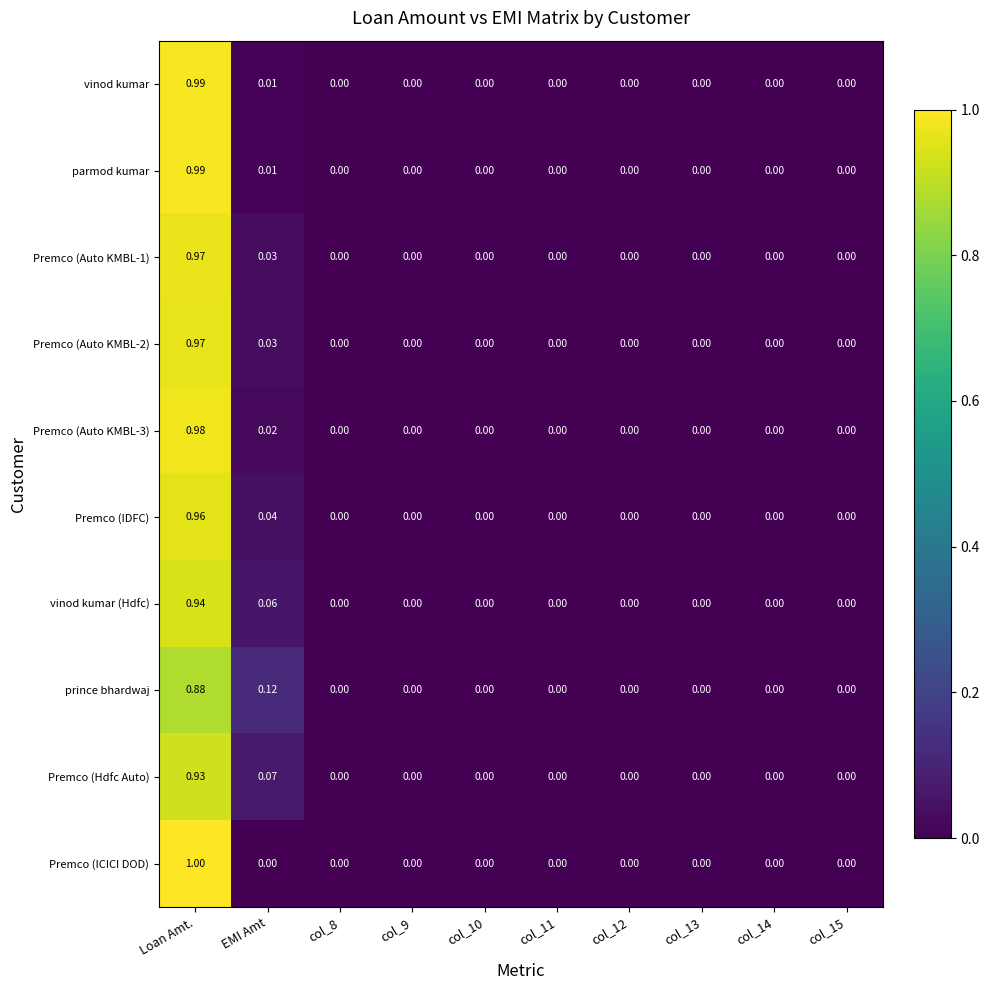

At which label does vinod kumar (Hdfc) reach its peak?

Loan Amt.